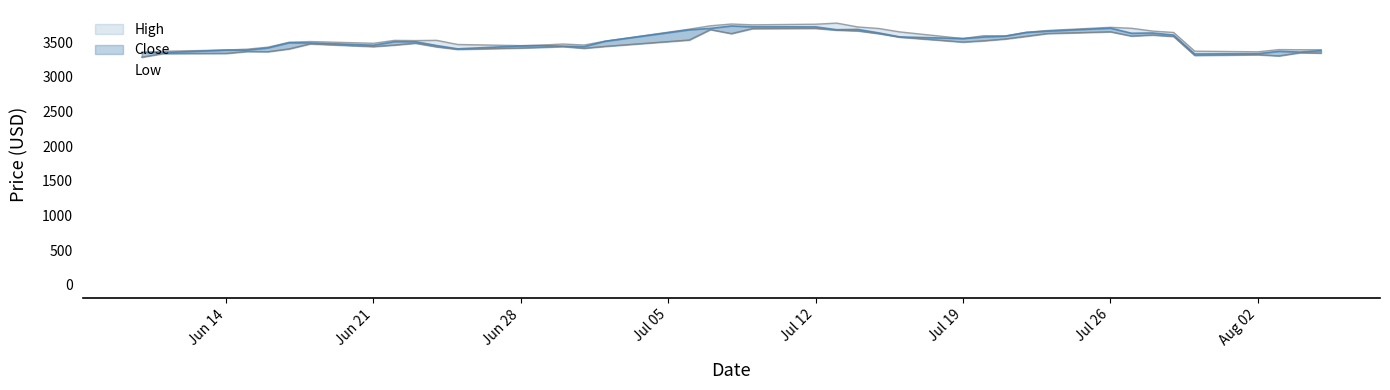

How many lines are shown in the chart?

3